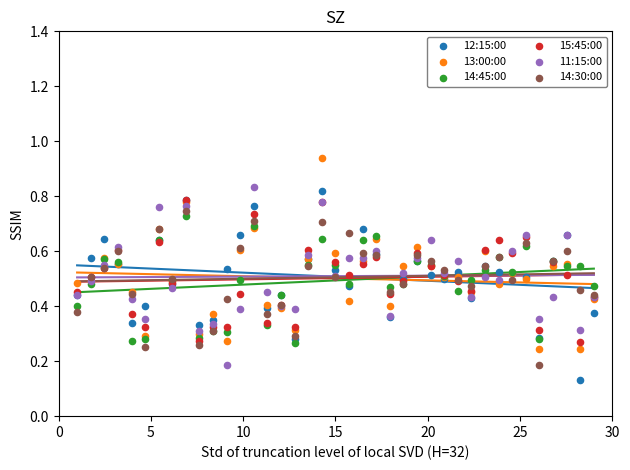

Which series has the largest Y range (max minus min)?

13:00:00